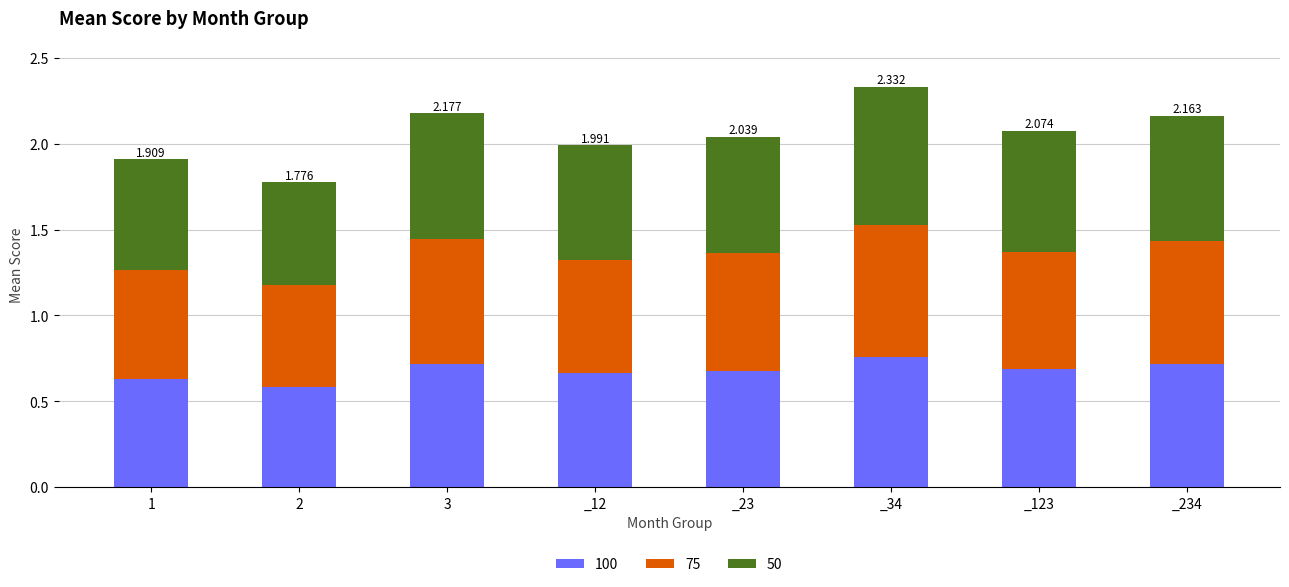

Count the number of data series in this chart.

3